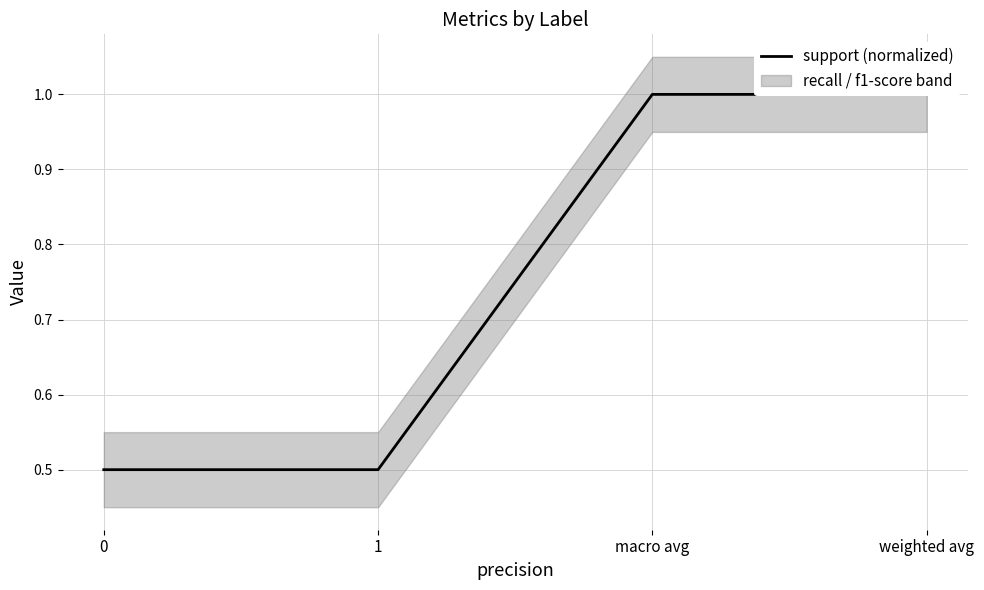

What value does the data have at 1?

0.5